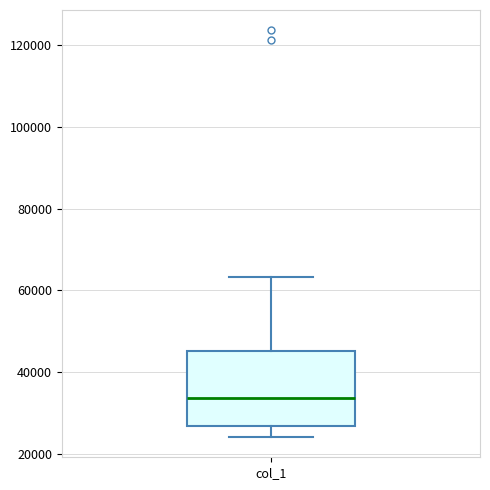

Where does the median line of the box for col_1 sit on the y-axis? The values are not printed on the chart, so give them approximately, as read against the axis.

34000